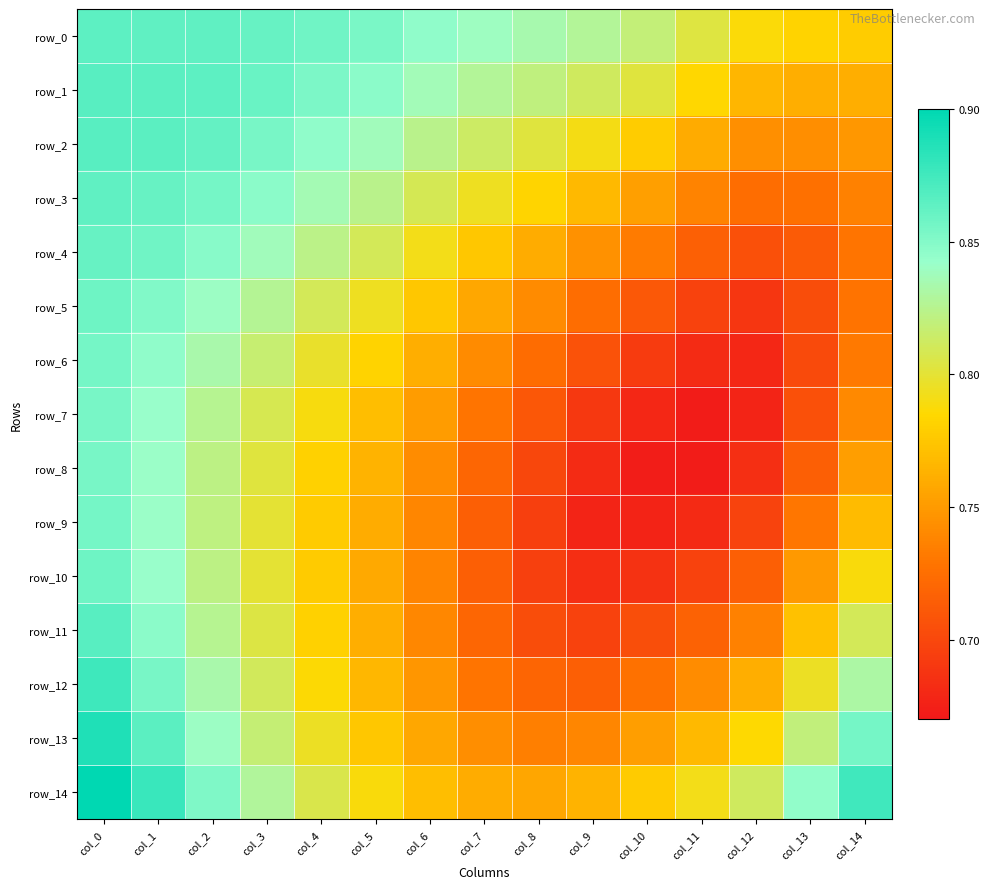

Reading left to right, list all the values displayed in this chart.

row_0: col_0=0.9	col_1=0.9	col_2=0.9	col_3=0.9	col_4=0.9	col_5=0.9	col_6=0.8	col_7=0.8	col_8=0.8	col_9=0.8	col_10=0.8	col_11=0.8	col_12=0.8	col_13=0.8	col_14=0.8
row_1: col_0=0.9	col_1=0.9	col_2=0.9	col_3=0.9	col_4=0.9	col_5=0.8	col_6=0.8	col_7=0.8	col_8=0.8	col_9=0.8	col_10=0.8	col_11=0.8	col_12=0.8	col_13=0.8	col_14=0.8
row_2: col_0=0.9	col_1=0.9	col_2=0.9	col_3=0.9	col_4=0.8	col_5=0.8	col_6=0.8	col_7=0.8	col_8=0.8	col_9=0.8	col_10=0.8	col_11=0.8	col_12=0.7	col_13=0.7	col_14=0.7
row_3: col_0=0.9	col_1=0.9	col_2=0.9	col_3=0.8	col_4=0.8	col_5=0.8	col_6=0.8	col_7=0.8	col_8=0.8	col_9=0.8	col_10=0.8	col_11=0.7	col_12=0.7	col_13=0.7	col_14=0.7
row_4: col_0=0.9	col_1=0.9	col_2=0.8	col_3=0.8	col_4=0.8	col_5=0.8	col_6=0.8	col_7=0.8	col_8=0.8	col_9=0.7	col_10=0.7	col_11=0.7	col_12=0.7	col_13=0.7	col_14=0.7
row_5: col_0=0.9	col_1=0.9	col_2=0.8	col_3=0.8	col_4=0.8	col_5=0.8	col_6=0.8	col_7=0.8	col_8=0.7	col_9=0.7	col_10=0.7	col_11=0.7	col_12=0.7	col_13=0.7	col_14=0.7
row_6: col_0=0.9	col_1=0.8	col_2=0.8	col_3=0.8	col_4=0.8	col_5=0.8	col_6=0.8	col_7=0.7	col_8=0.7	col_9=0.7	col_10=0.7	col_11=0.7	col_12=0.7	col_13=0.7	col_14=0.7
row_7: col_0=0.9	col_1=0.8	col_2=0.8	col_3=0.8	col_4=0.8	col_5=0.8	col_6=0.8	col_7=0.7	col_8=0.7	col_9=0.7	col_10=0.7	col_11=0.7	col_12=0.7	col_13=0.7	col_14=0.7
row_8: col_0=0.9	col_1=0.8	col_2=0.8	col_3=0.8	col_4=0.8	col_5=0.8	col_6=0.7	col_7=0.7	col_8=0.7	col_9=0.7	col_10=0.7	col_11=0.7	col_12=0.7	col_13=0.7	col_14=0.8
row_9: col_0=0.9	col_1=0.8	col_2=0.8	col_3=0.8	col_4=0.8	col_5=0.8	col_6=0.7	col_7=0.7	col_8=0.7	col_9=0.7	col_10=0.7	col_11=0.7	col_12=0.7	col_13=0.7	col_14=0.8
row_10: col_0=0.9	col_1=0.8	col_2=0.8	col_3=0.8	col_4=0.8	col_5=0.8	col_6=0.7	col_7=0.7	col_8=0.7	col_9=0.7	col_10=0.7	col_11=0.7	col_12=0.7	col_13=0.7	col_14=0.8
row_11: col_0=0.9	col_1=0.8	col_2=0.8	col_3=0.8	col_4=0.8	col_5=0.8	col_6=0.7	col_7=0.7	col_8=0.7	col_9=0.7	col_10=0.7	col_11=0.7	col_12=0.7	col_13=0.8	col_14=0.8
row_12: col_0=0.9	col_1=0.9	col_2=0.8	col_3=0.8	col_4=0.8	col_5=0.8	col_6=0.7	col_7=0.7	col_8=0.7	col_9=0.7	col_10=0.7	col_11=0.7	col_12=0.8	col_13=0.8	col_14=0.8
row_13: col_0=0.9	col_1=0.9	col_2=0.8	col_3=0.8	col_4=0.8	col_5=0.8	col_6=0.8	col_7=0.7	col_8=0.7	col_9=0.7	col_10=0.8	col_11=0.8	col_12=0.8	col_13=0.8	col_14=0.9
row_14: col_0=0.9	col_1=0.9	col_2=0.9	col_3=0.8	col_4=0.8	col_5=0.8	col_6=0.8	col_7=0.8	col_8=0.8	col_9=0.8	col_10=0.8	col_11=0.8	col_12=0.8	col_13=0.8	col_14=0.9